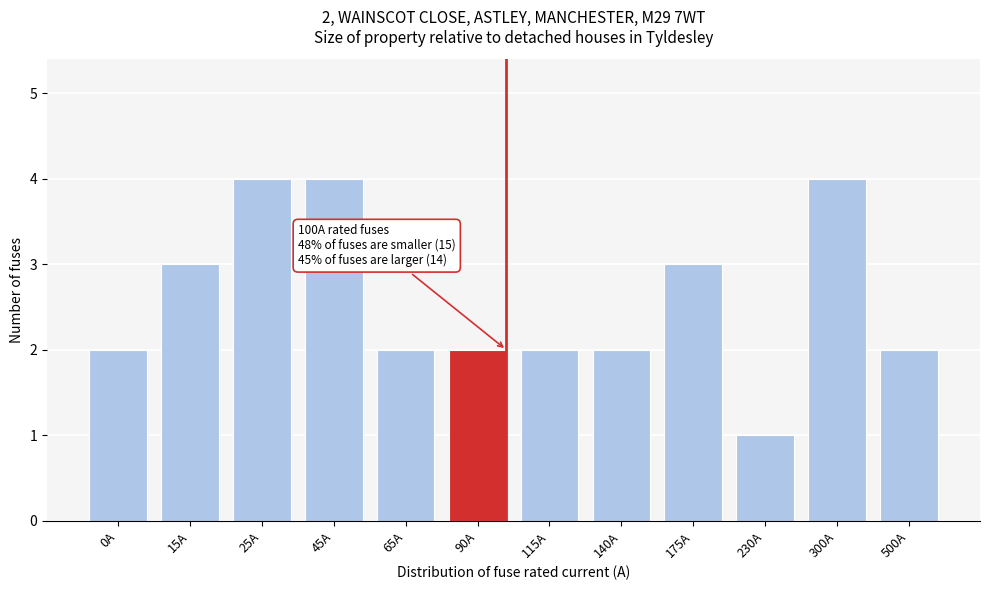

Reading left to right, transcribe all the data shown in this chart.

2	3	4	4	2	2	2	2	3	1	4	2